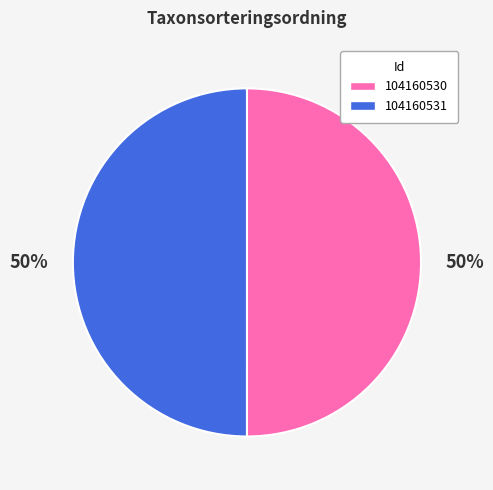

To the nearest percent, what percentage of the pie is 104160531?

50%